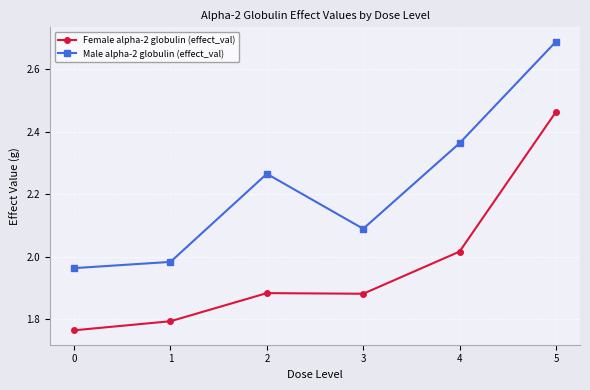

True or false: Male alpha-2 globulin (effect_val) has more than 0 points higher than both neighbors.

True